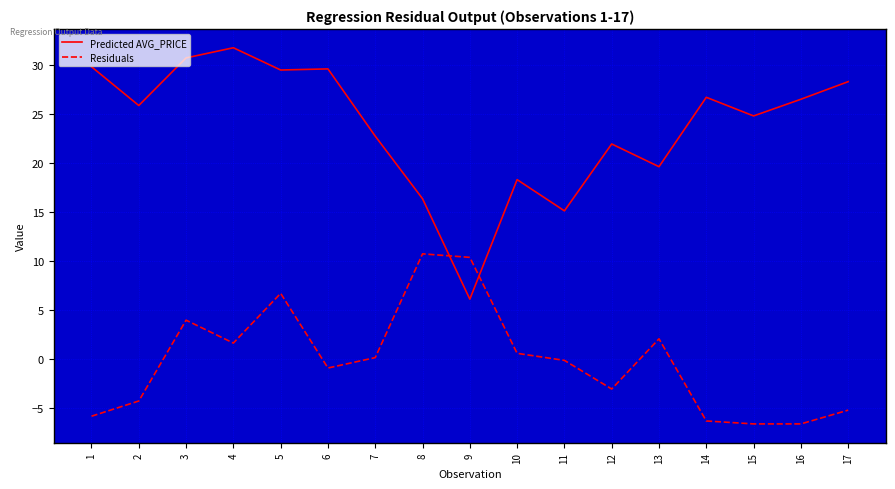

Which series has the largest range (max minus min)?

Predicted AVG_PRICE